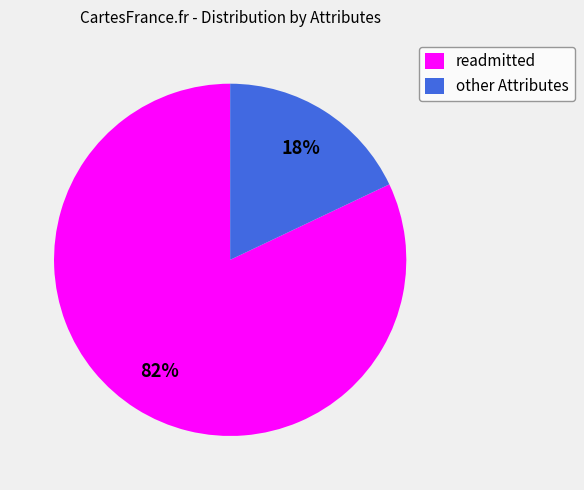

To the nearest percent, what is the difference between the other Attributes and readmitted slice percentages?

64%